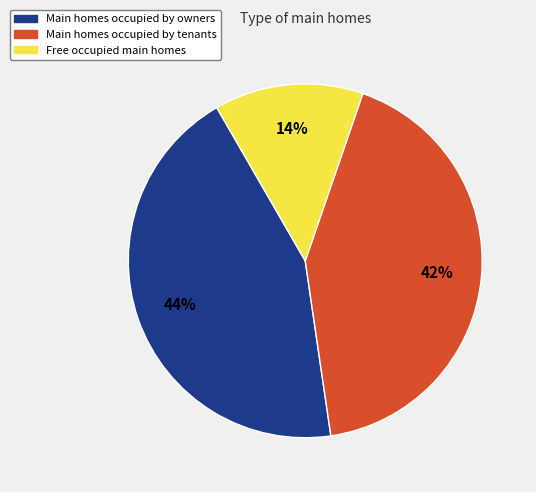

How many slices are in this pie chart?

3